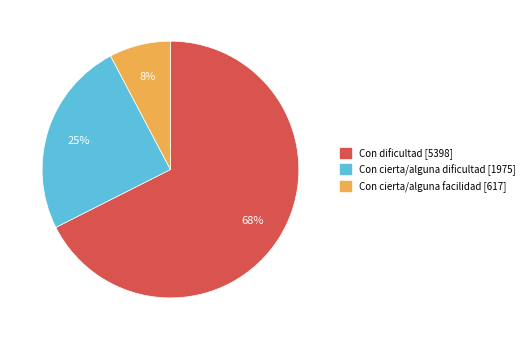

Is there a majority slice in this chart?

Yes